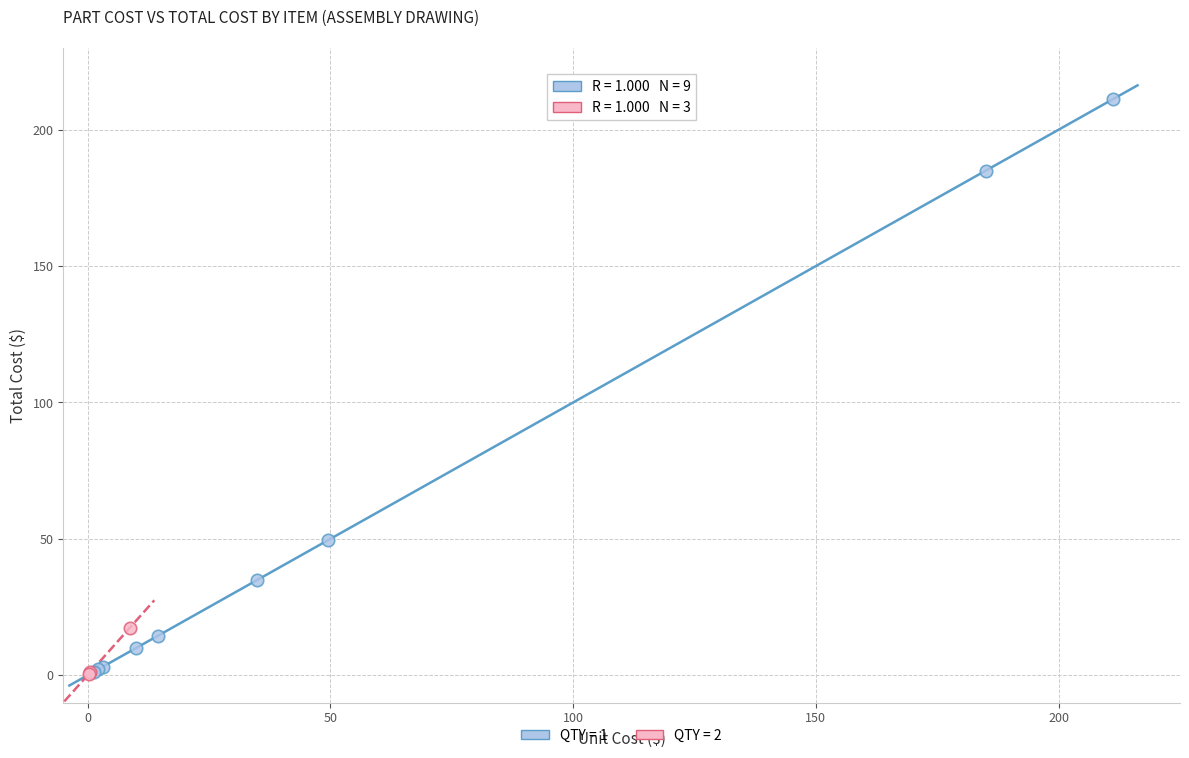

Which series has the largest Y range (max minus min)?

QTY = 1